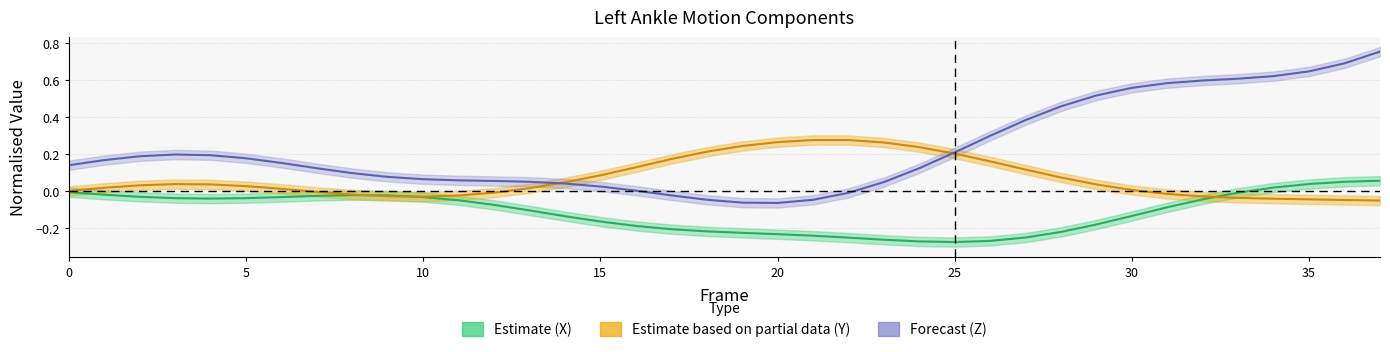

At which category is the sum across all series the highest?

37